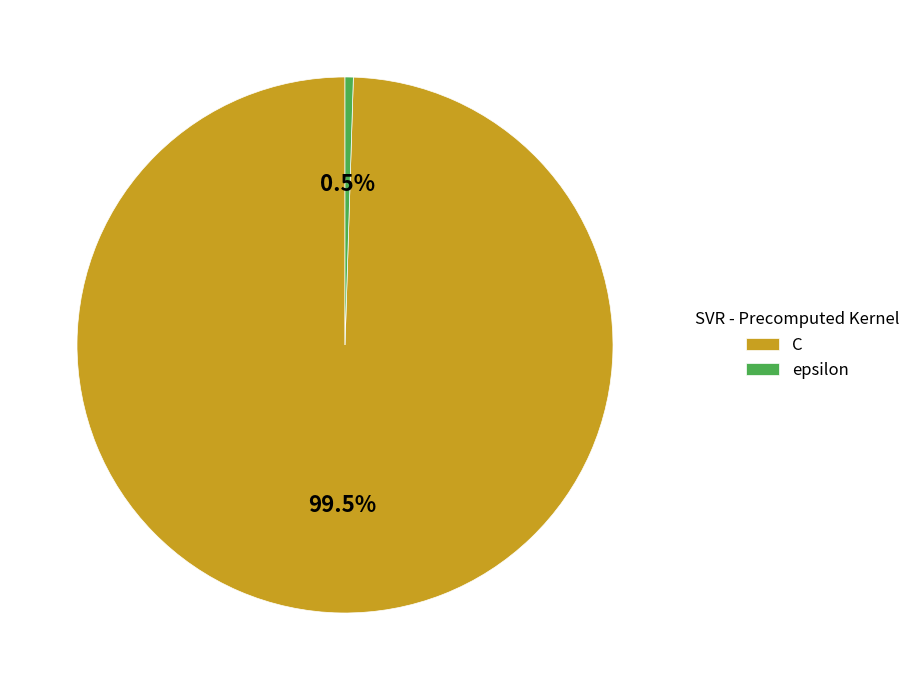

Which category accounts for the majority?

C